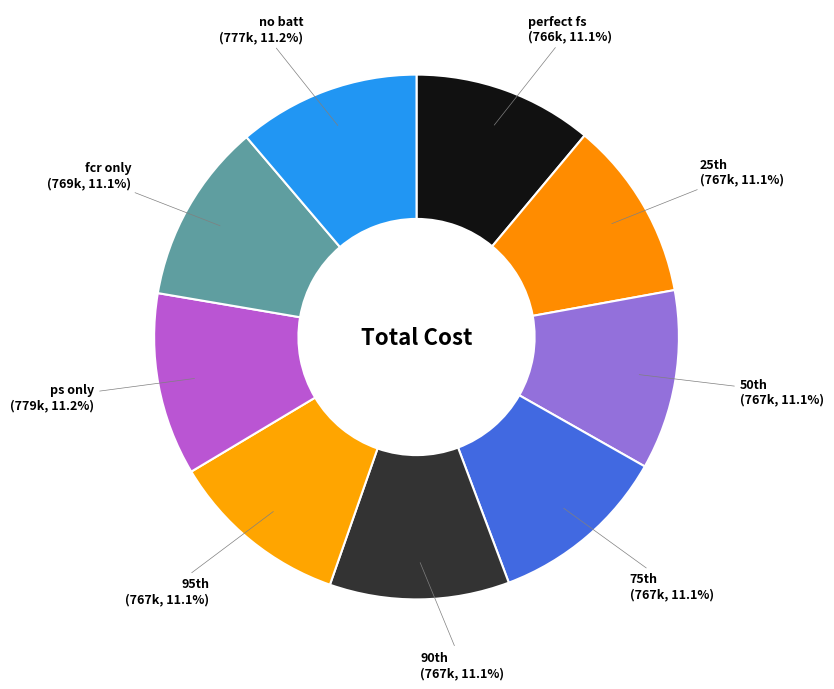

How many segments does this pie chart have?

9